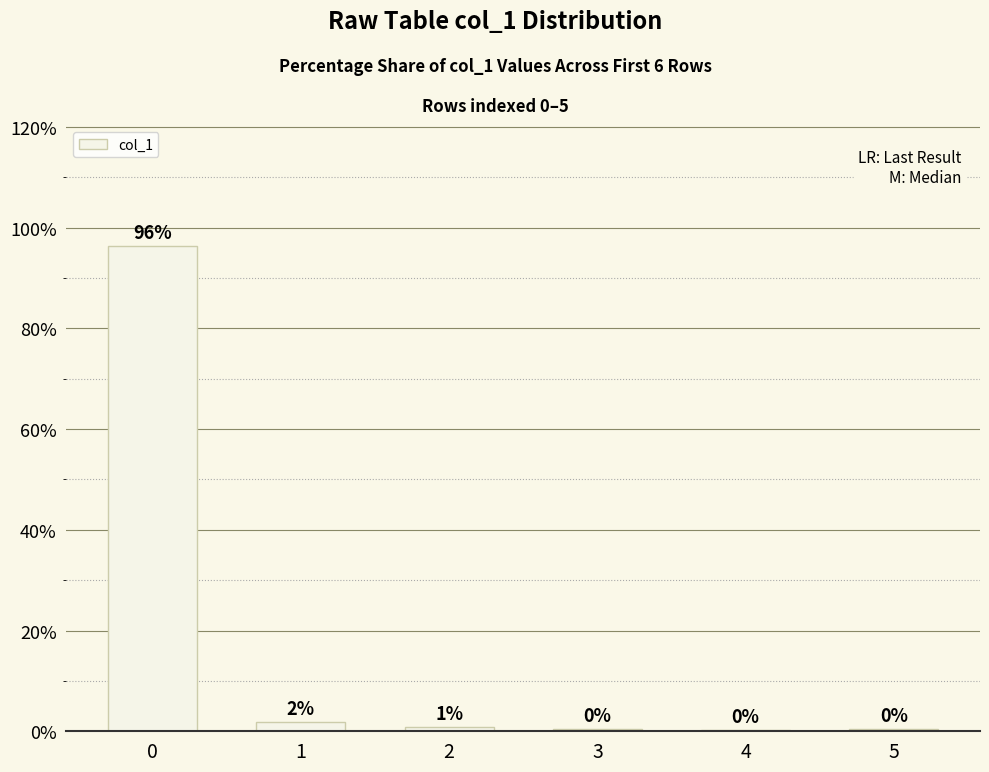

Are the bars horizontal?

No